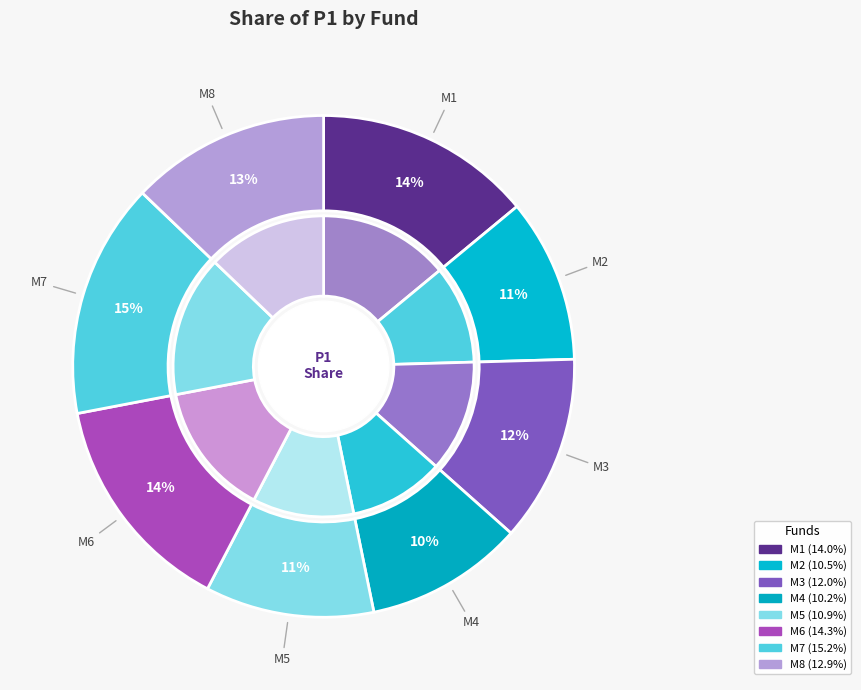

To the nearest percent, what portion does M4 represent?

10%